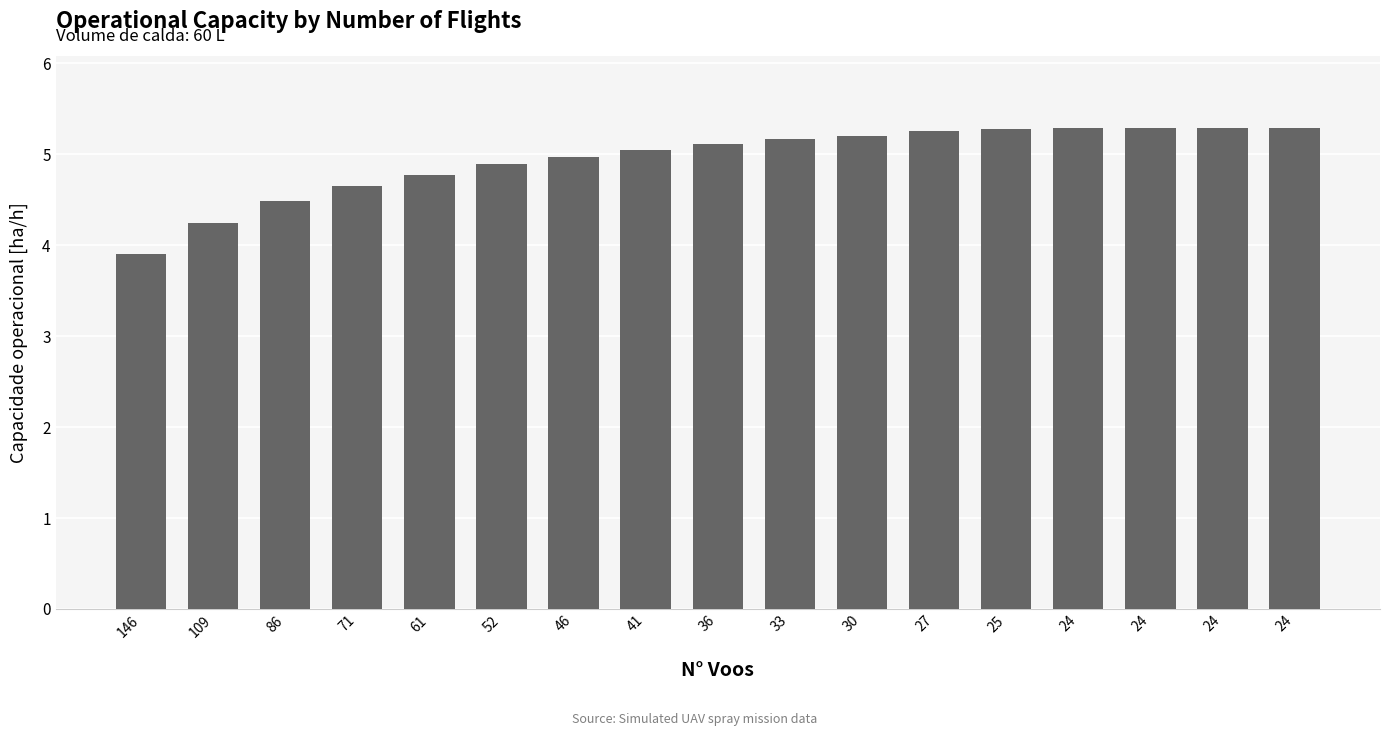

Count the number of values greater than 5.

10